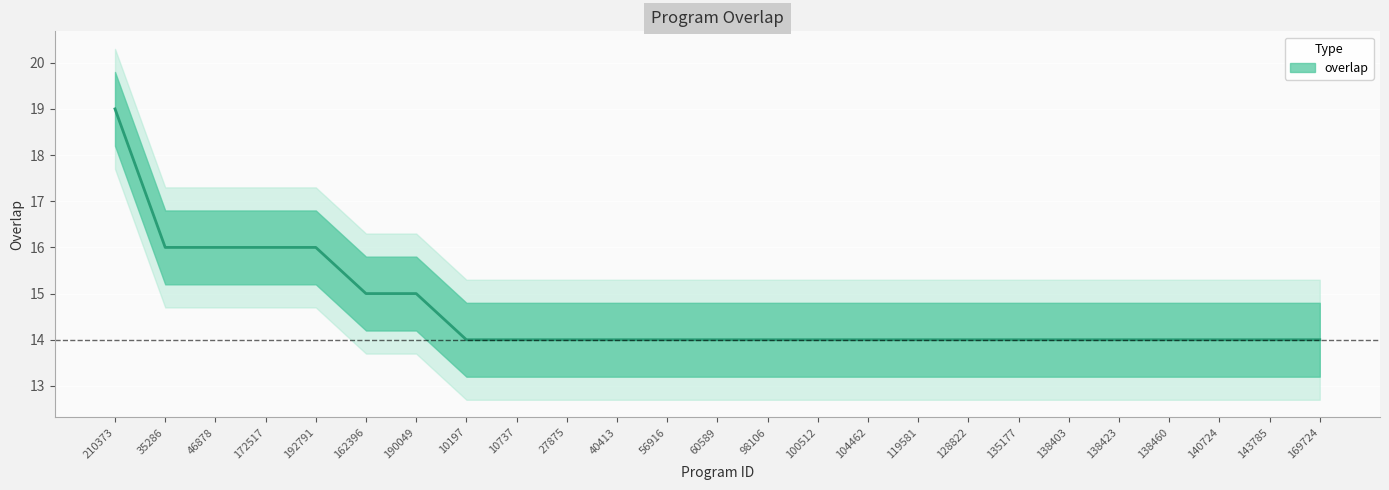

What is the smallest value displayed?

14